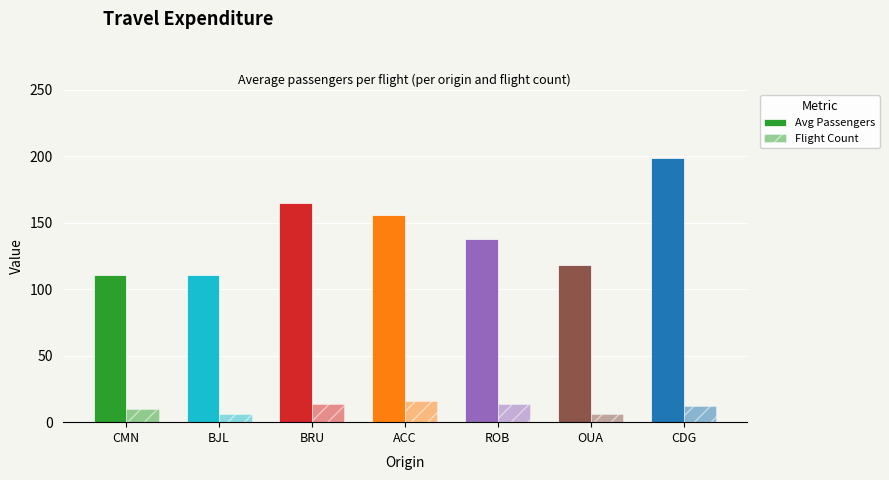

Reading right to left, transcribe all the data shown in this chart.

Avg Passengers: CDG=199	OUA=118	ROB=138	ACC=156	BRU=165	BJL=111	CMN=111
Flight Count: CDG=12	OUA=6	ROB=14	ACC=16	BRU=14	BJL=6	CMN=10